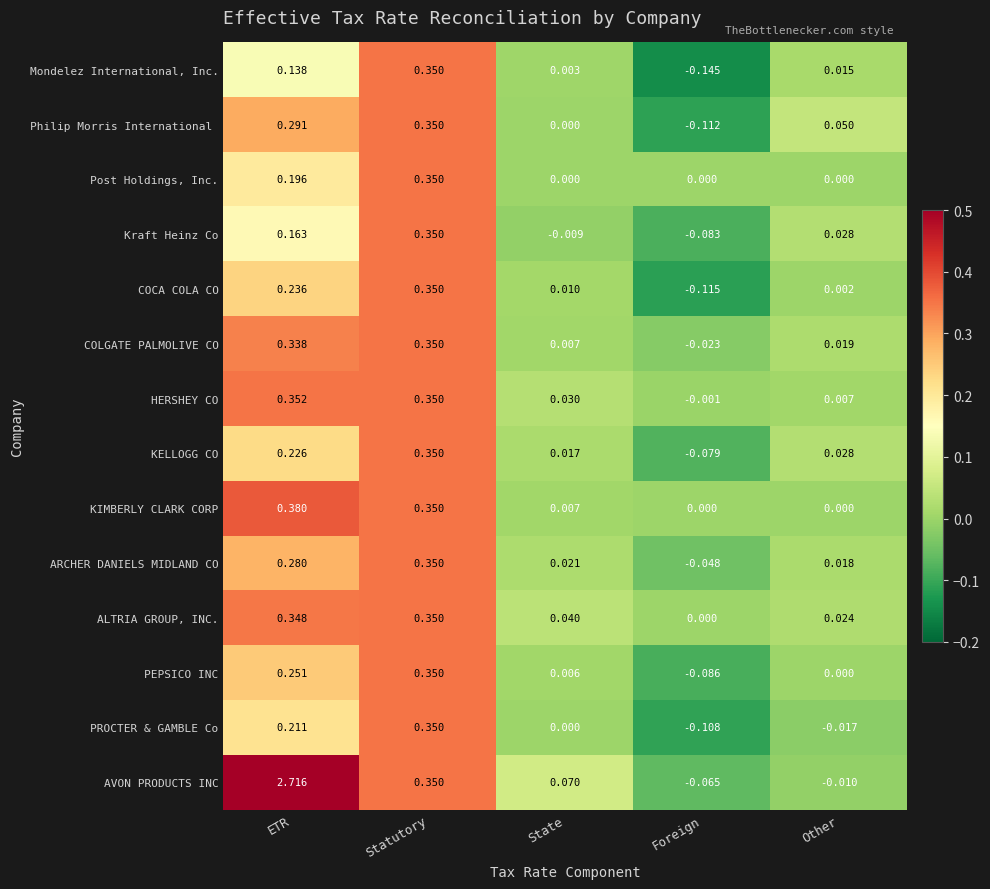

At which label is ARCHER DANIELS MIDLAND CO closest to 0?

Other